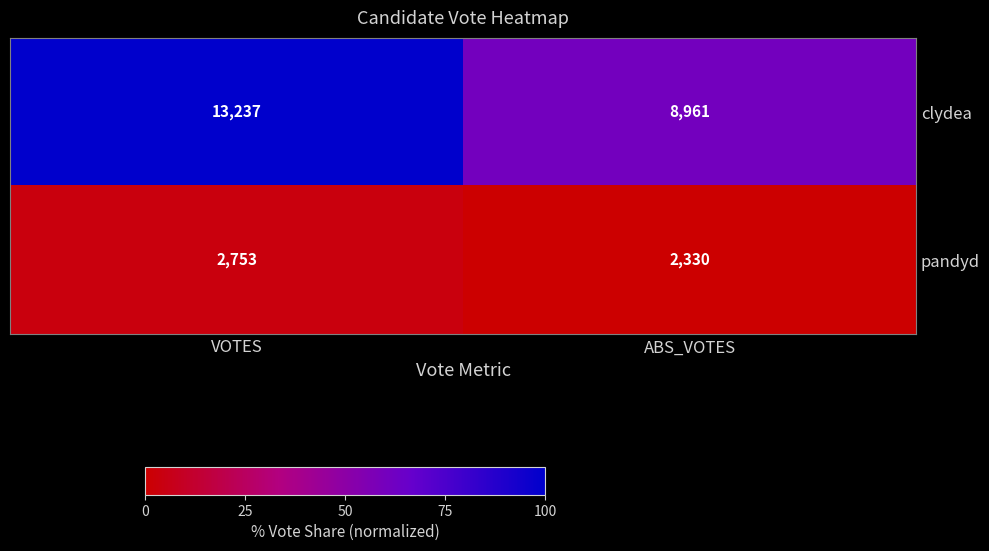

How many data points does each series have?

2